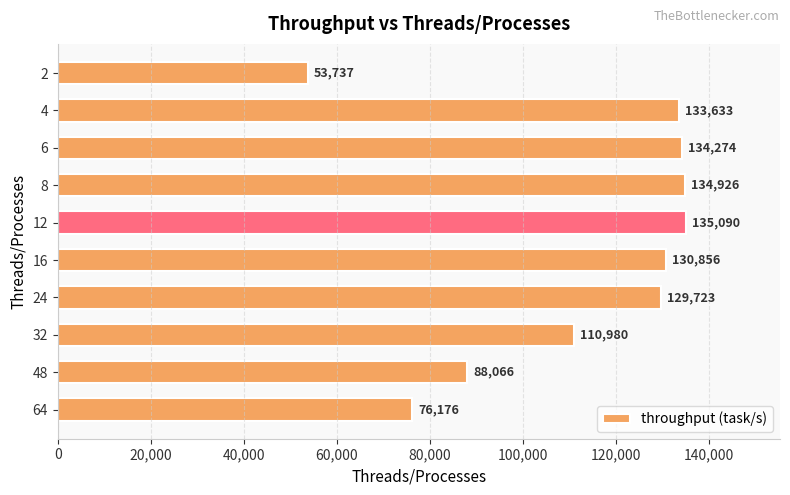

How many bars are there in total?

10